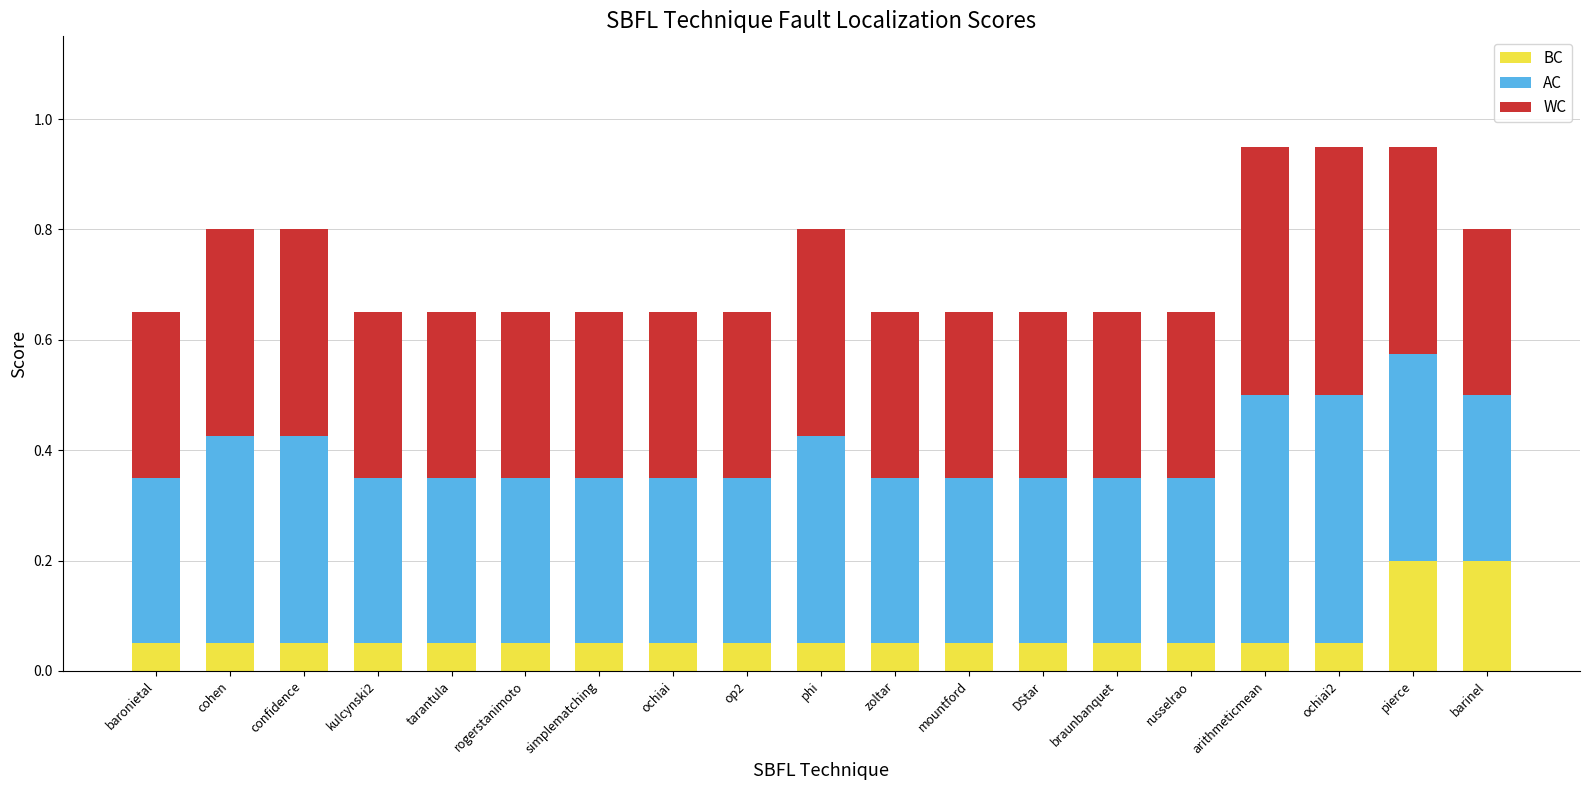

What is the total value across all series at mountford?

0.7